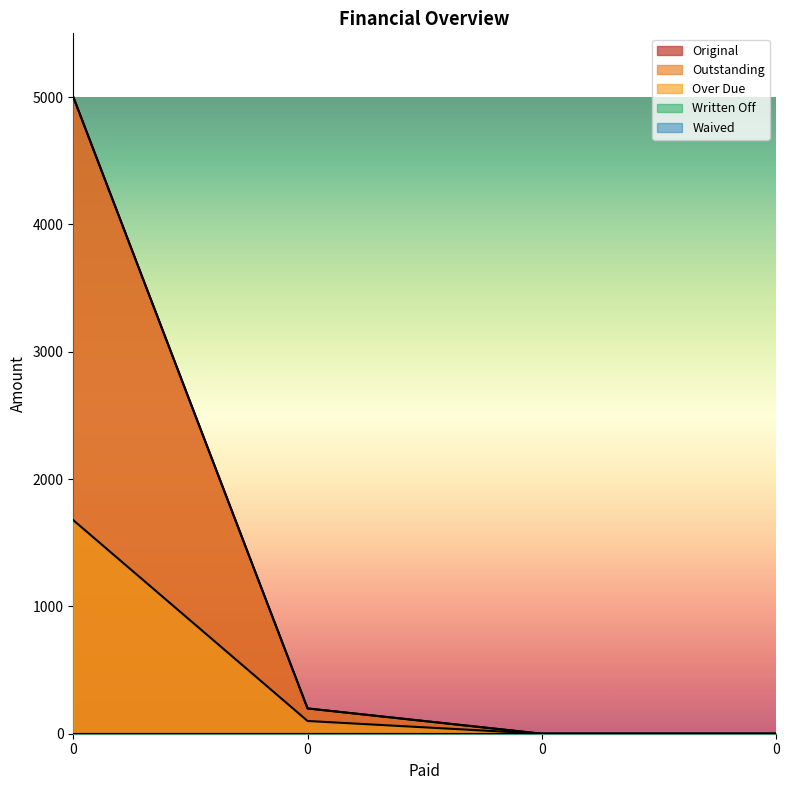

What is the sum of all Original values?

5198.6